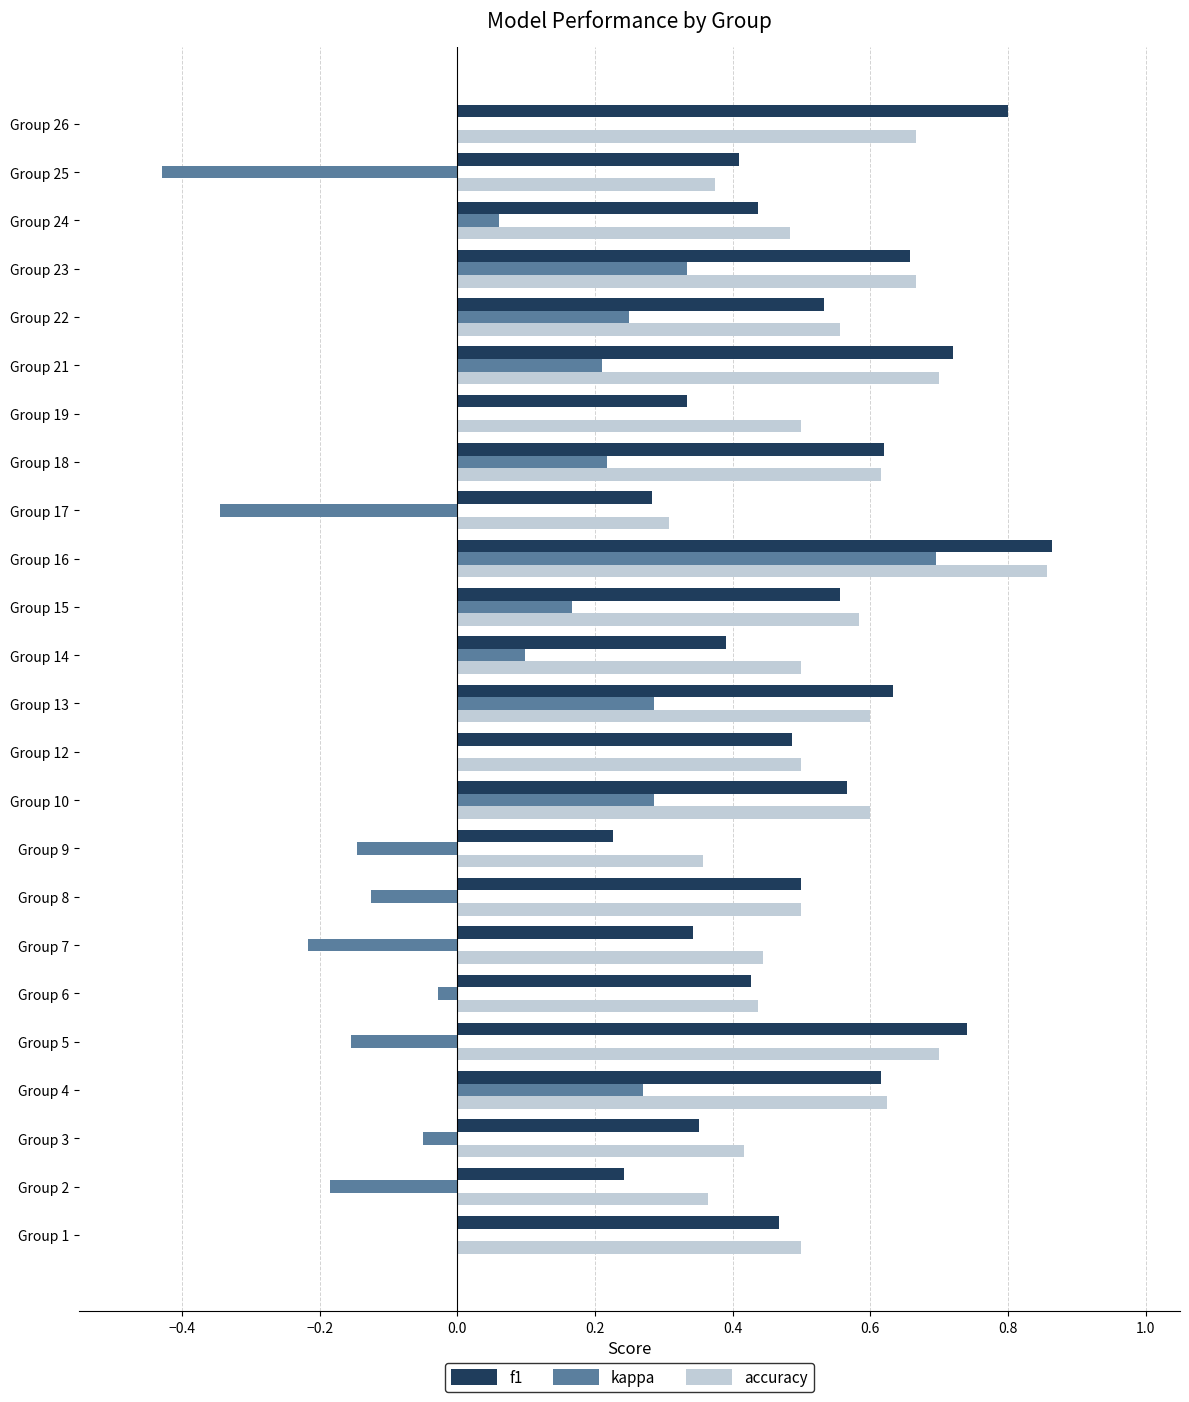

At which category is the sum across all series the highest?

Group 16